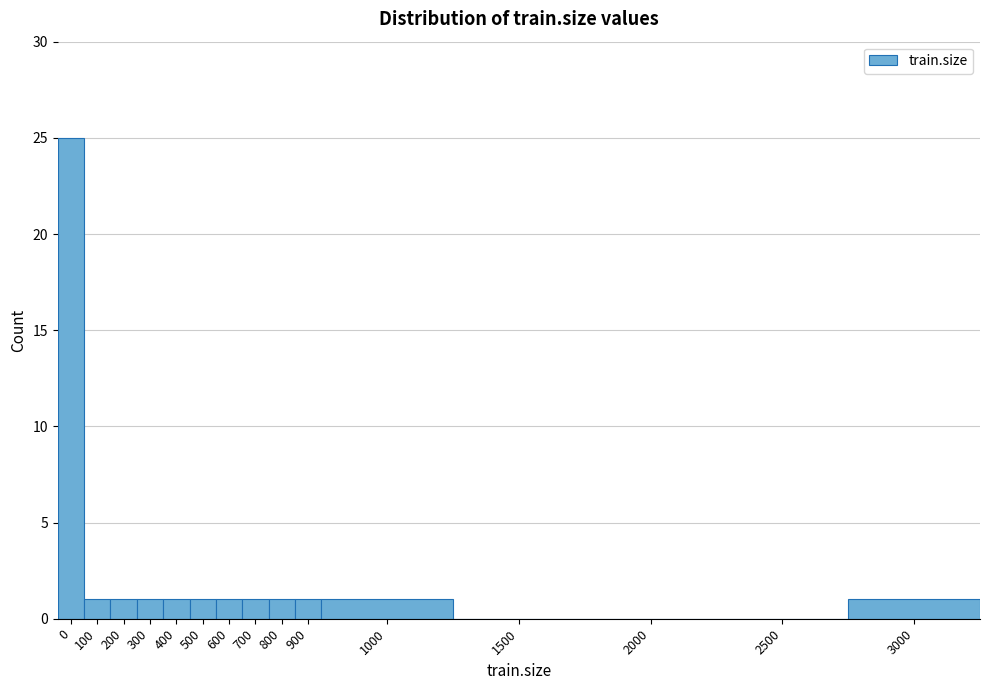

Reading left to right, transcribe all the data shown in this chart.

0=25	100=1	200=1	300=1	400=1	500=1	600=1	700=1	800=1	900=1	1000=1	1500=0	2000=0	2500=0	3000=1